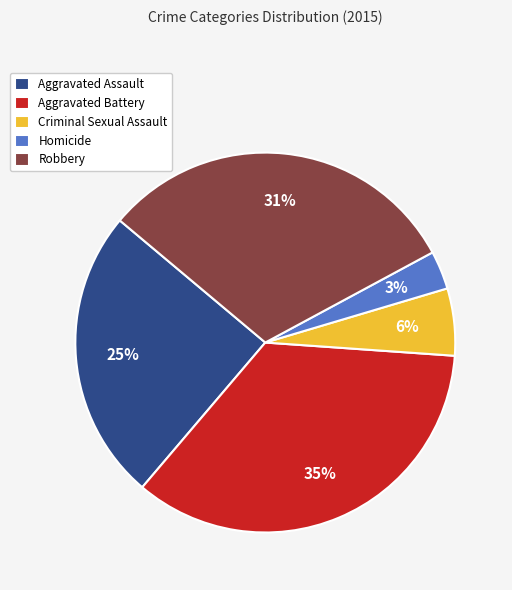

Between Aggravated Assault and Criminal Sexual Assault, which is larger?

Aggravated Assault